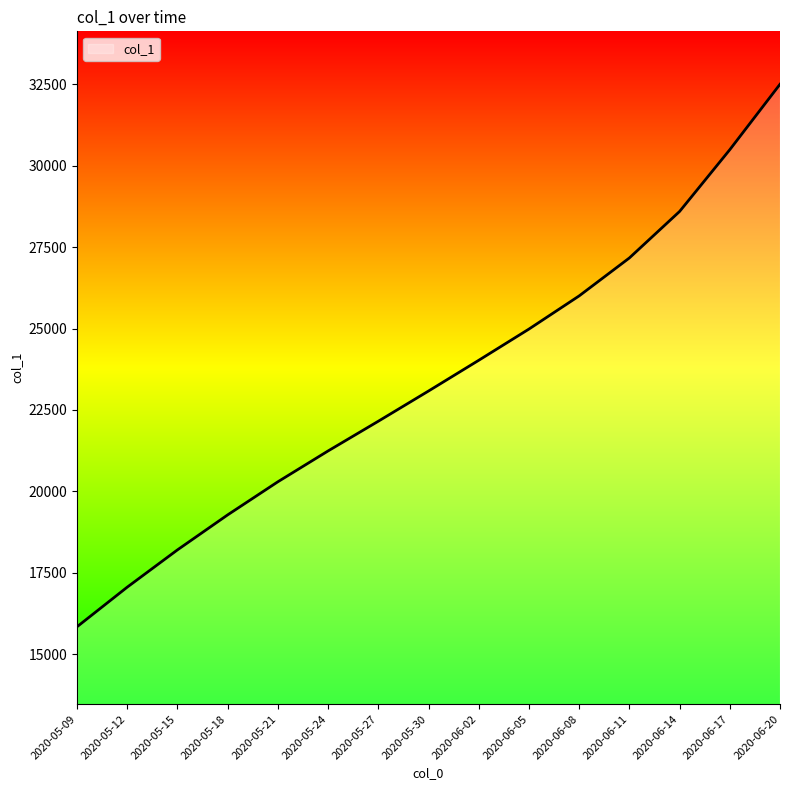

The value at 2020-05-18 is 19278.1. True or false?

True